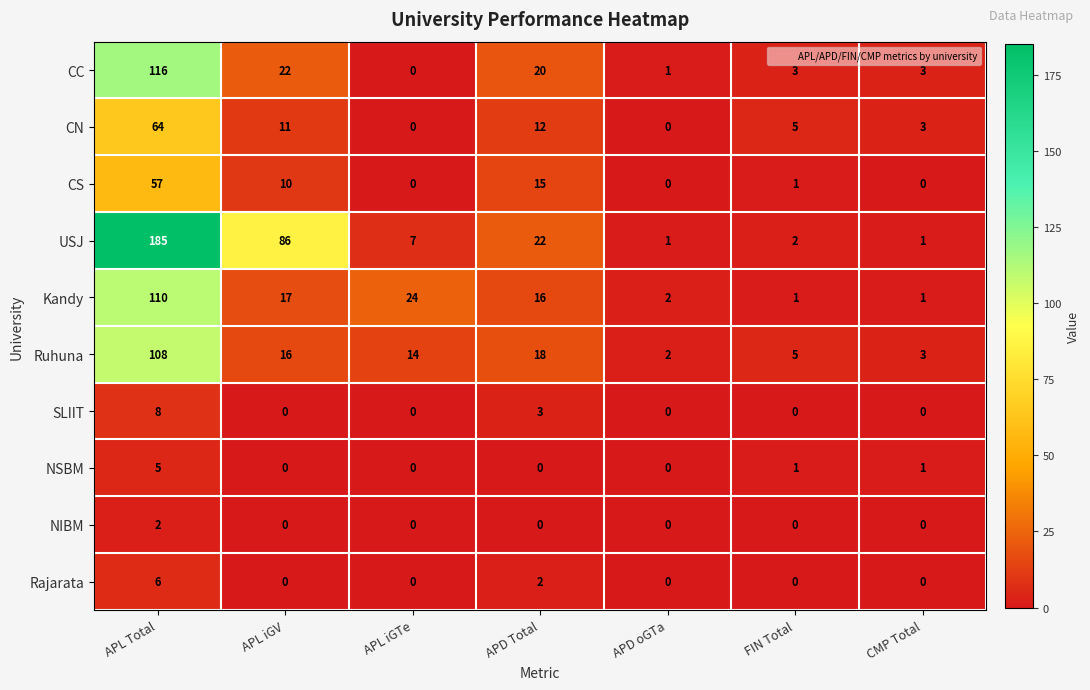

At which label is CS closest to 28?

APD Total